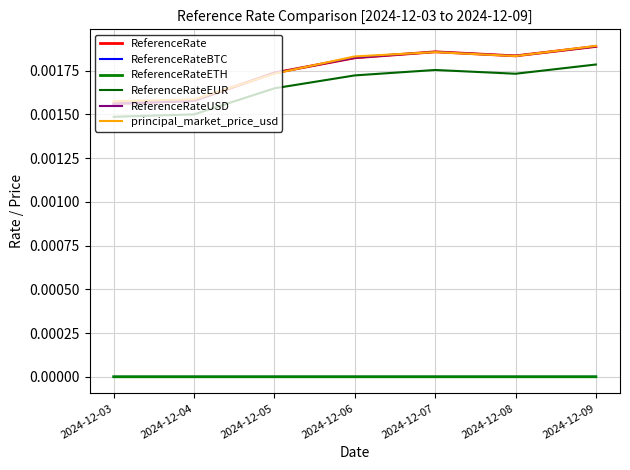

True or false: principal_market_price_usd has a value of 0.0 at 2024-12-07.

True